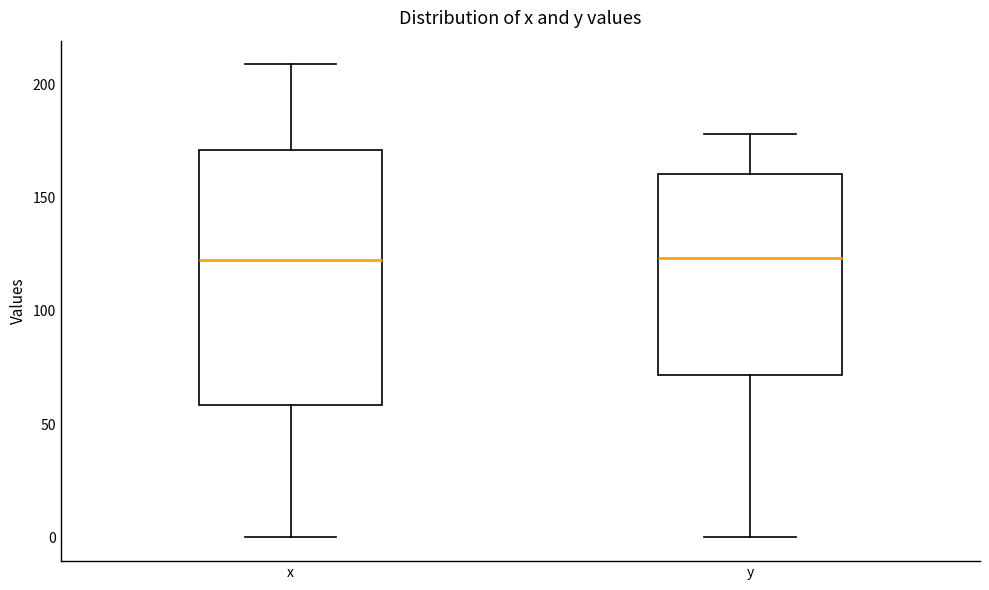

Where does the upper whisker of the box for x end on the y-axis? The values are not printed on the chart, so give them approximately, as read against the axis.

210